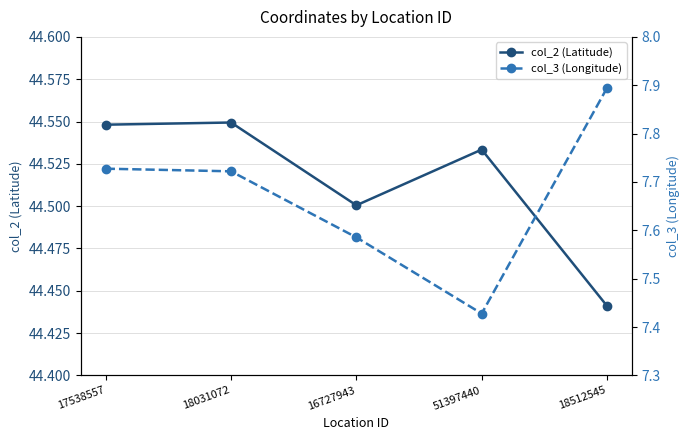

What is the spread (max minus min) of values at 18512545?

36.5